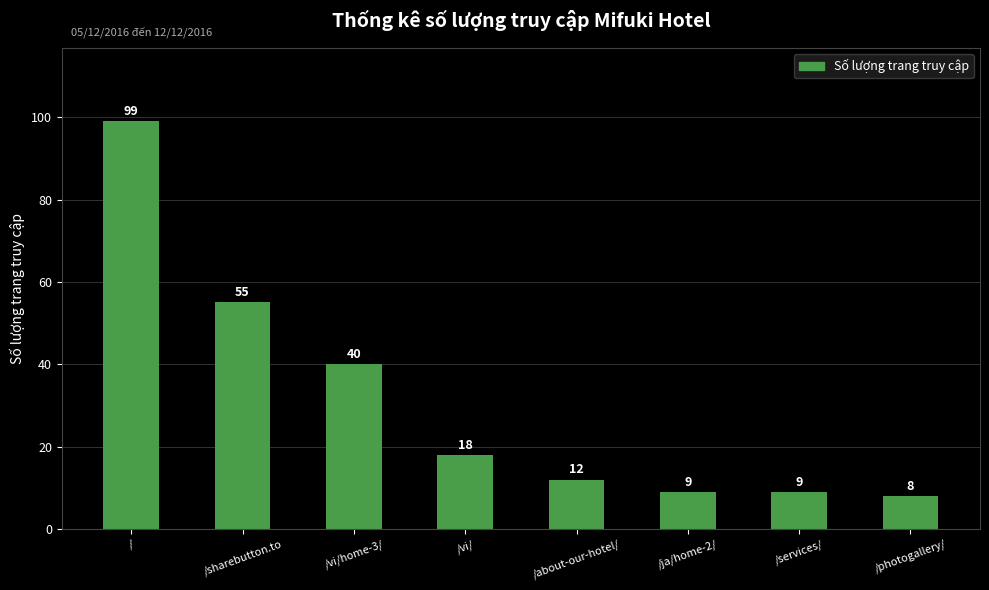

Reading left to right, list all the values displayed in this chart.

/=99	/sharebutton.to=55	/vi/home-3/=40	/vi/=18	/about-our-hotel/=12	/ja/home-2/=9	/services/=9	/photogallery/=8